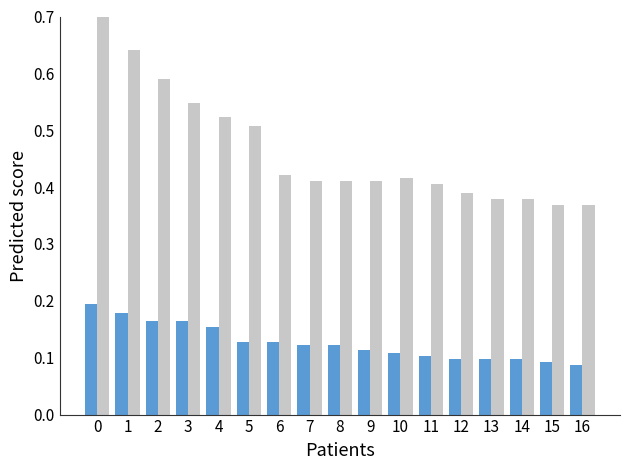

Is it true that average_number_of_lines_of_code equals 0.6 at 10?

False